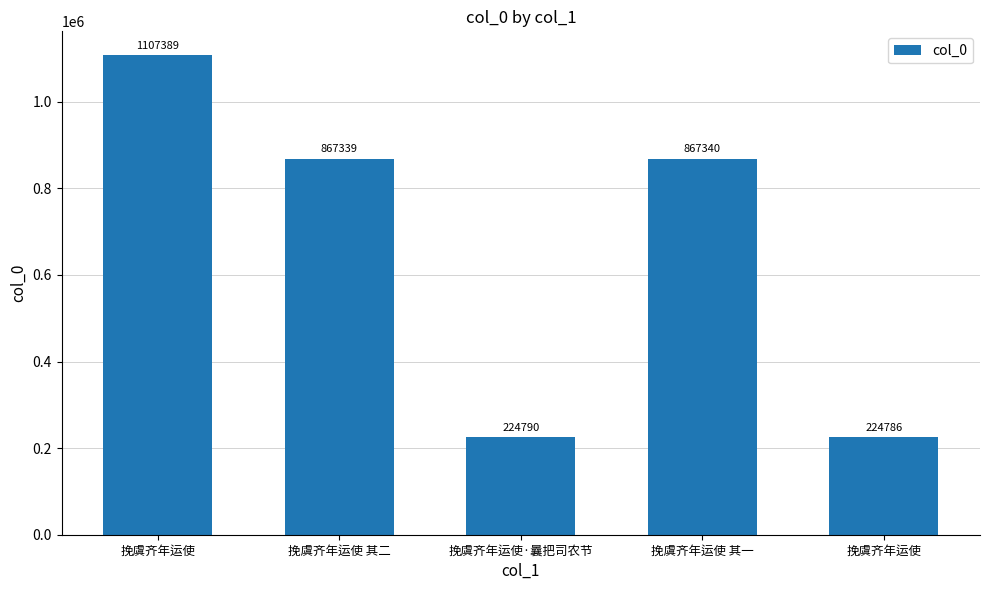

How many data points are less than 867339?

2